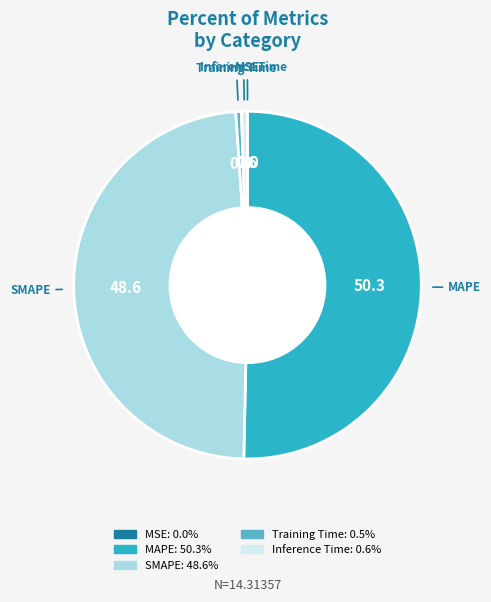

Does Training Time account for over 50% of the chart?

No